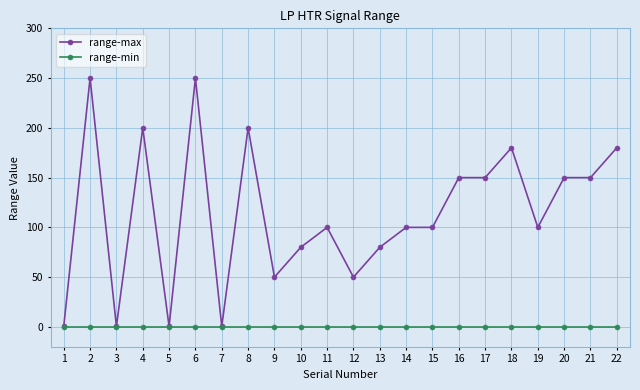

Reading left to right, transcribe all the data shown in this chart.

range-max: 0.5	250.0	0.5	200.0	0.5	250.0	0.5	200.0	50.0	80.0	100.0	50.0	80.0	100.0	100.0	150.0	150.0	180.0	100.0	150.0	150.0	180.0
range-min: 0.0	0.0	0.0	0.0	0.0	0.0	0.0	0.0	0.0	0.0	0.0	0.0	0.0	0.0	0.0	0.0	0.0	0.0	0.0	0.0	0.0	0.0